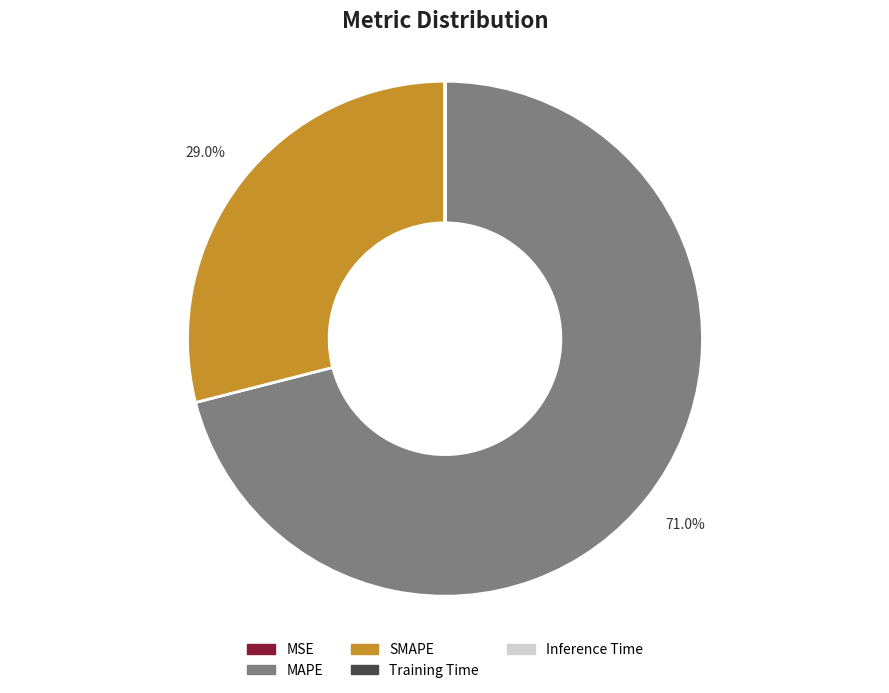

What is the majority slice?

MAPE